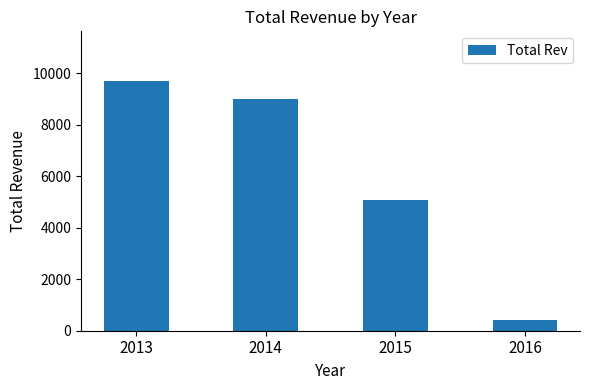

At which label is the value closest to 5053?

2015